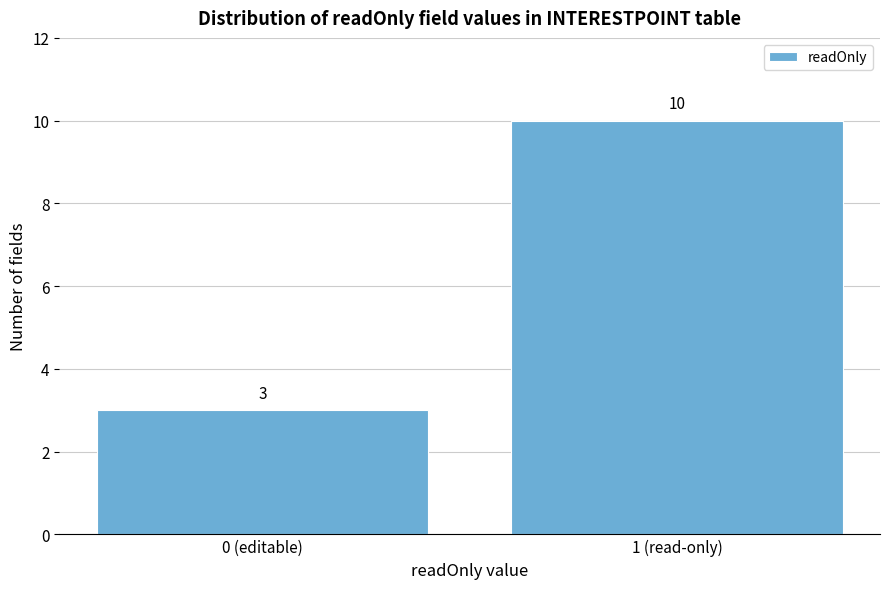

Reading right to left, extract all data points from this chart.

1 (read-only)=10	0 (editable)=3